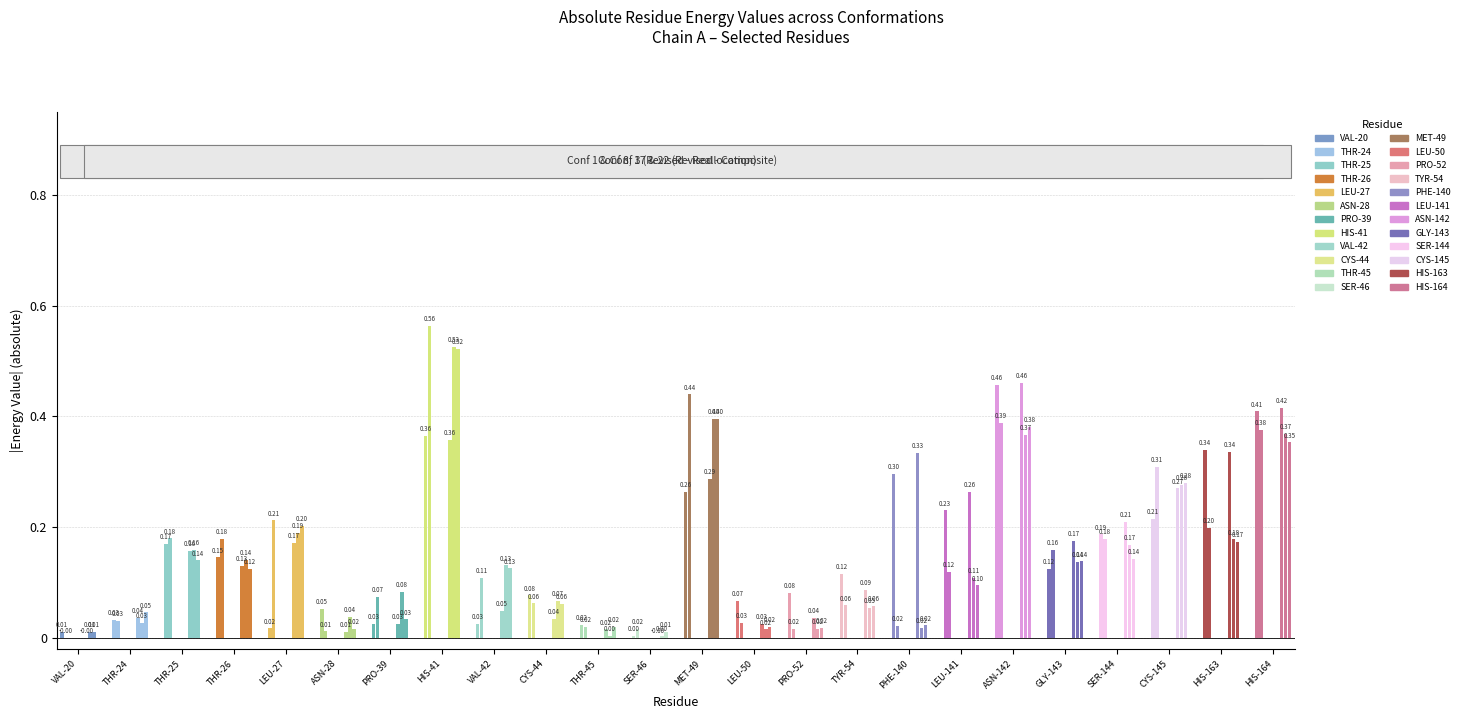

Where is Conf 3 nearest to the value 0?

VAL-20